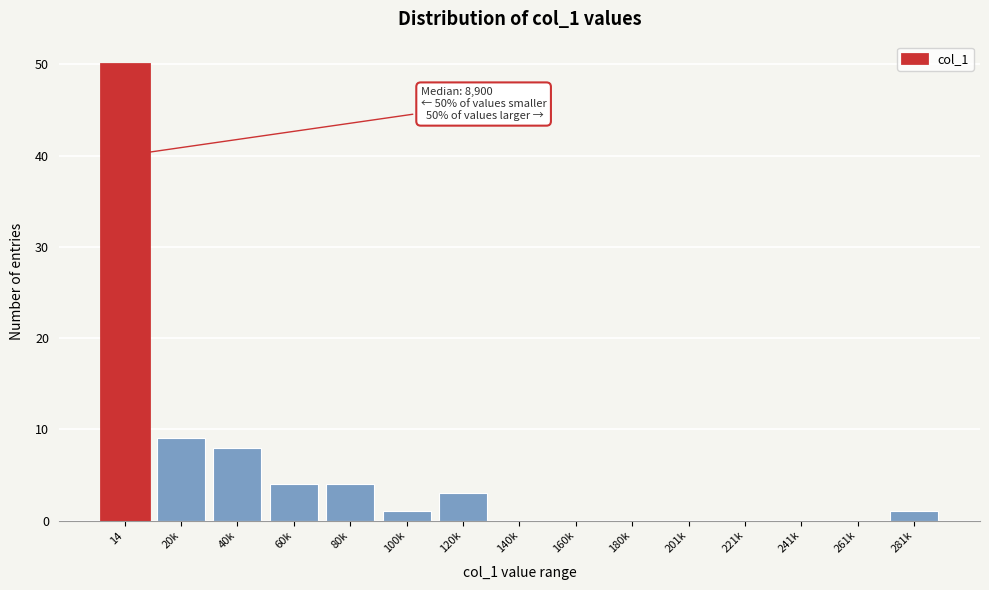

Reading left to right, transcribe all the data shown in this chart.

14=50	20k=9	40k=8	60k=4	80k=4	100k=1	120k=3	140k=0	160k=0	180k=0	201k=0	221k=0	241k=0	261k=0	281k=1